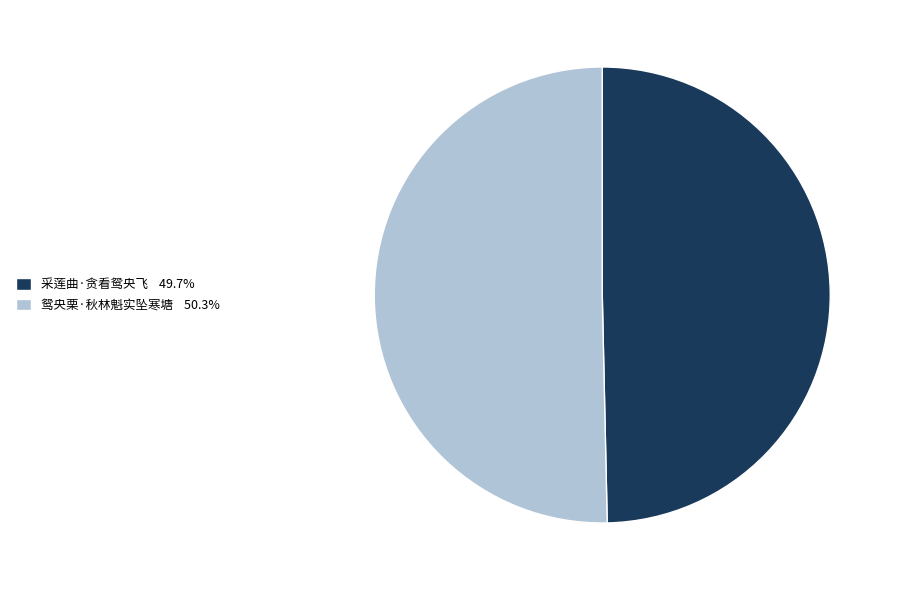

Which category accounts for the majority?

鸳央栗·秋林魁实坠寒塘